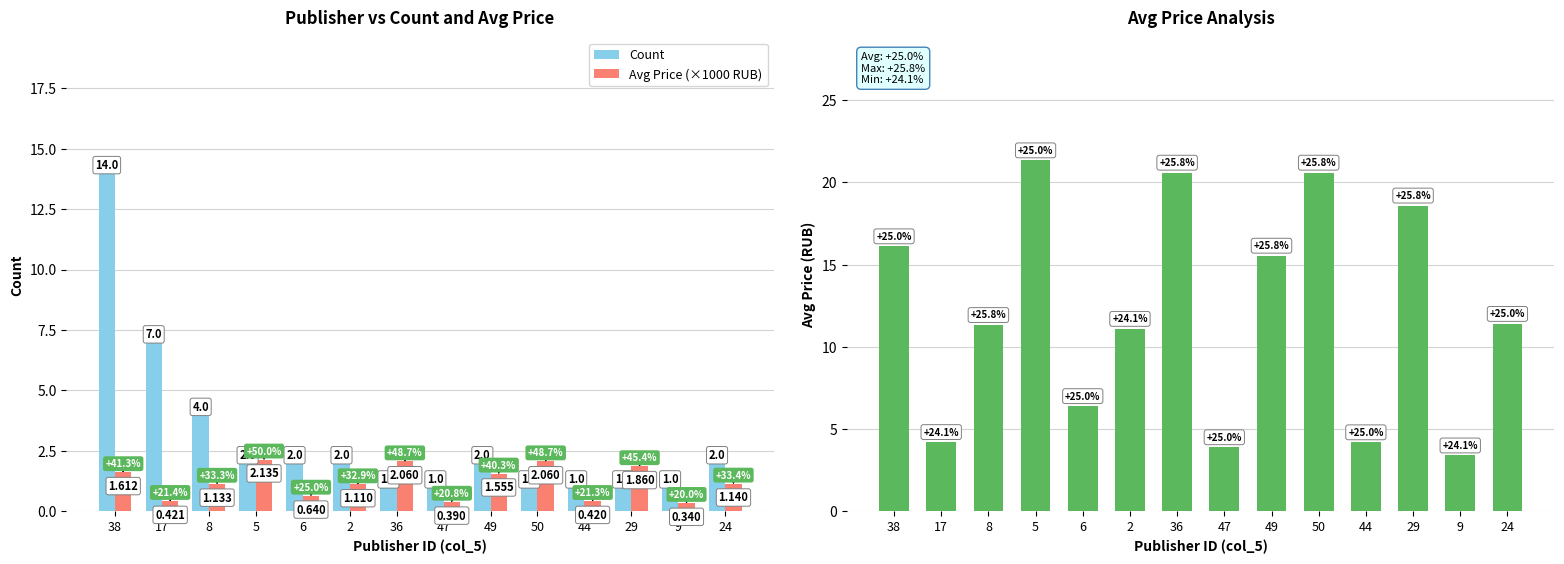

Rank the series by their average value, from highest to lowest.

Avg Price (×100 RUB), Count, Avg Price (×1000 RUB)